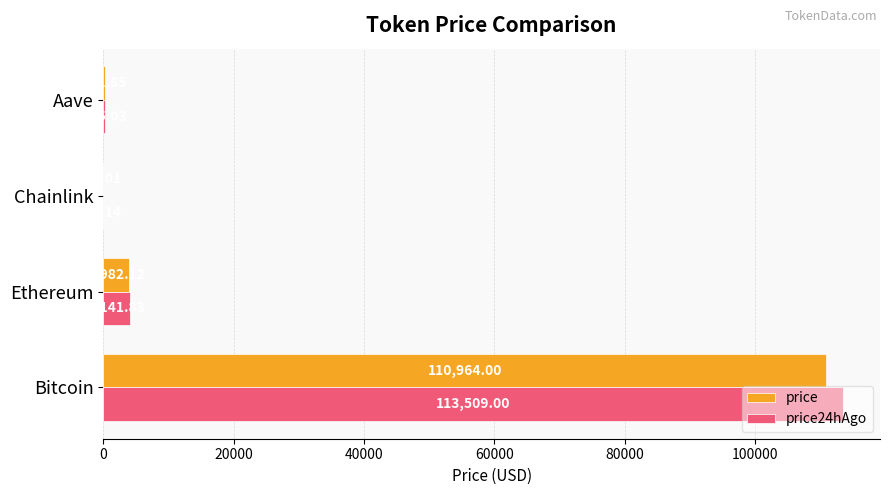

Is the value of price24hAgo at Ethereum greater than the value of price at Chainlink?

Yes